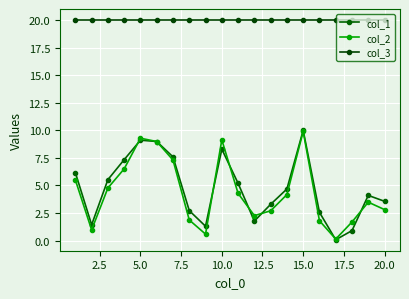

List the series in order of their peak value, lowest first.

col_2, col_1, col_3